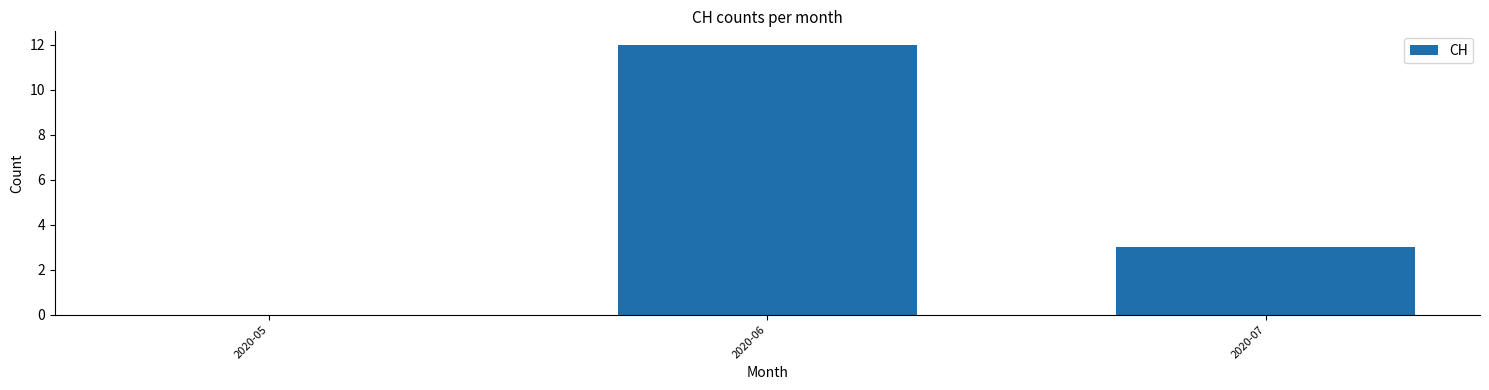

Reading left to right, list all the values displayed in this chart.

2020-05=0	2020-06=12	2020-07=3